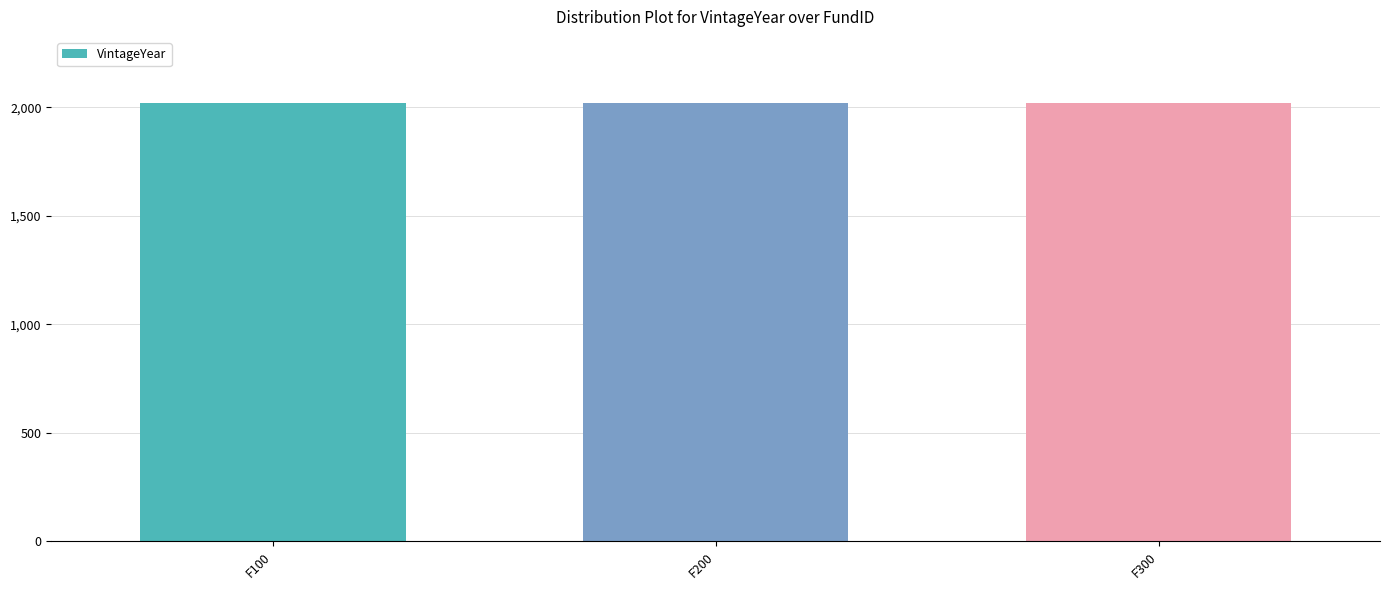

The chart shows a value of 1126 at F200. True or false?

False